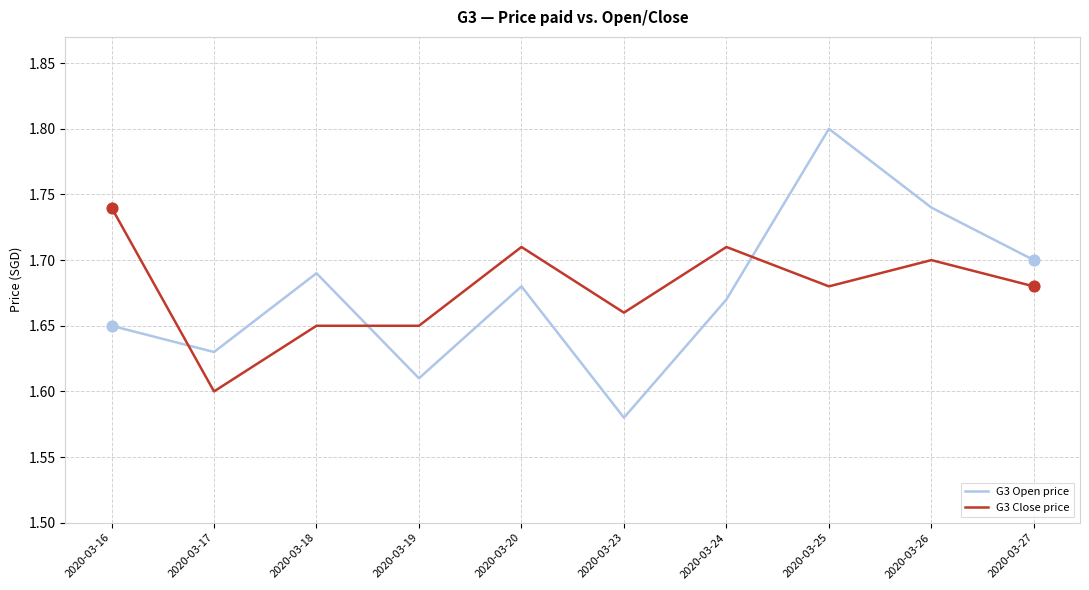

Which series has the largest total across all categories?

G3 Close price